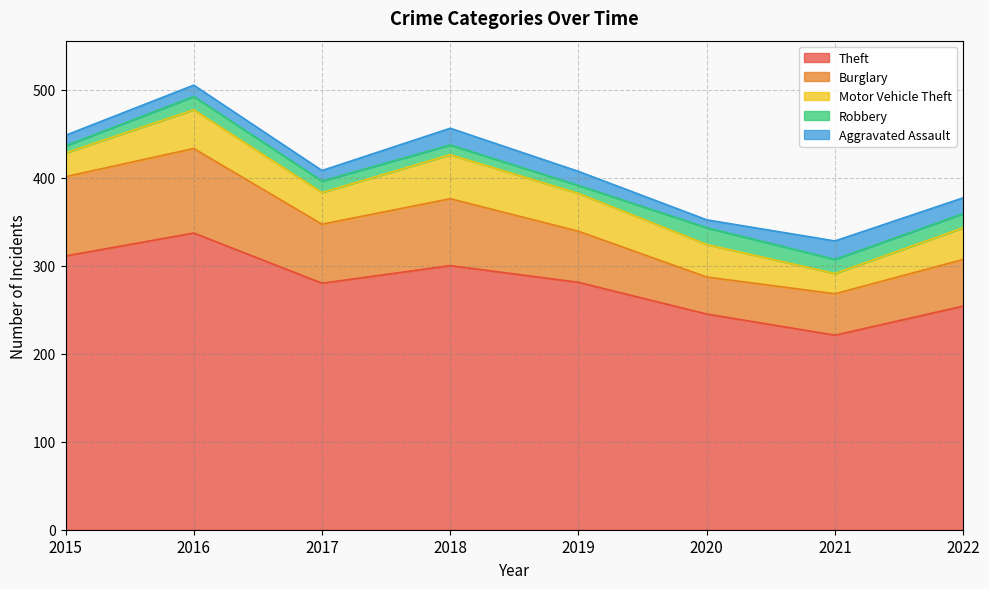

List the series in order of their peak value, highest first.

Theft, Burglary, Motor Vehicle Theft, Aggravated Assault, Robbery